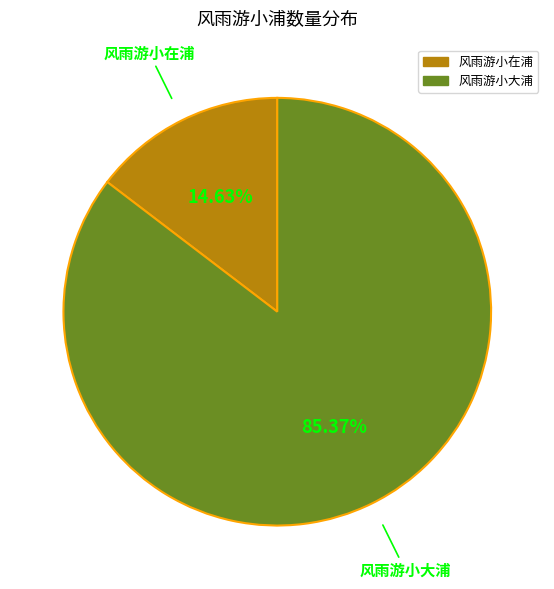

To the nearest percent, what is the average slice percentage?

50%